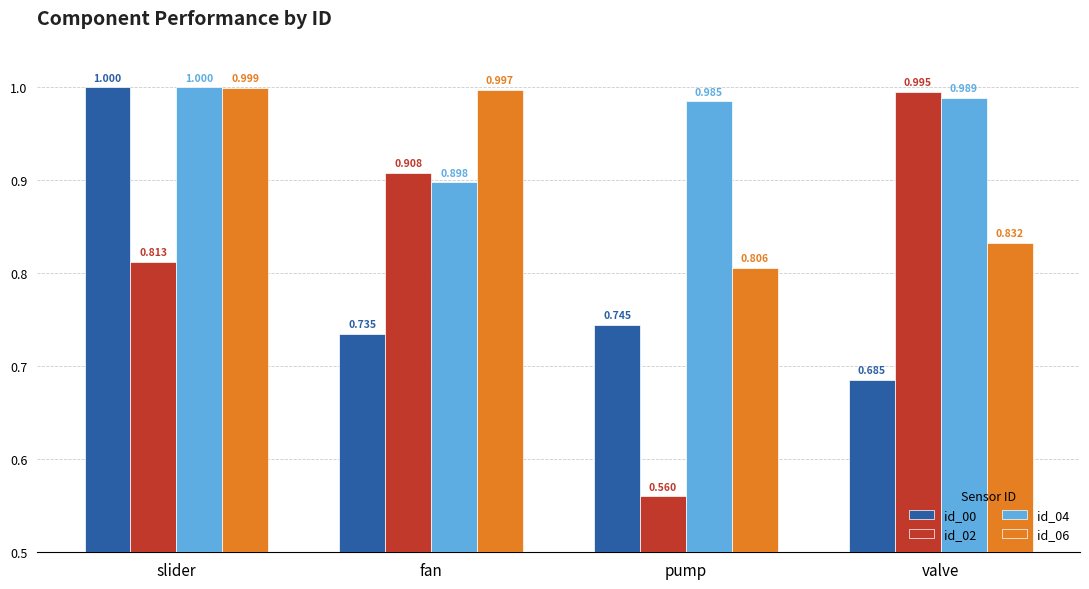

List the series in order of their overall mean, highest first.

id_04, id_06, id_02, id_00